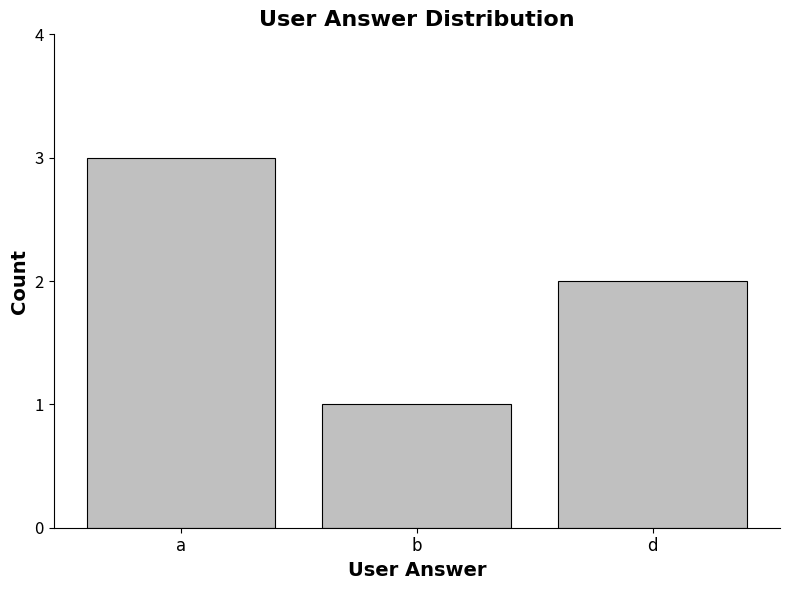

Which label corresponds to the smallest value in the chart?

b